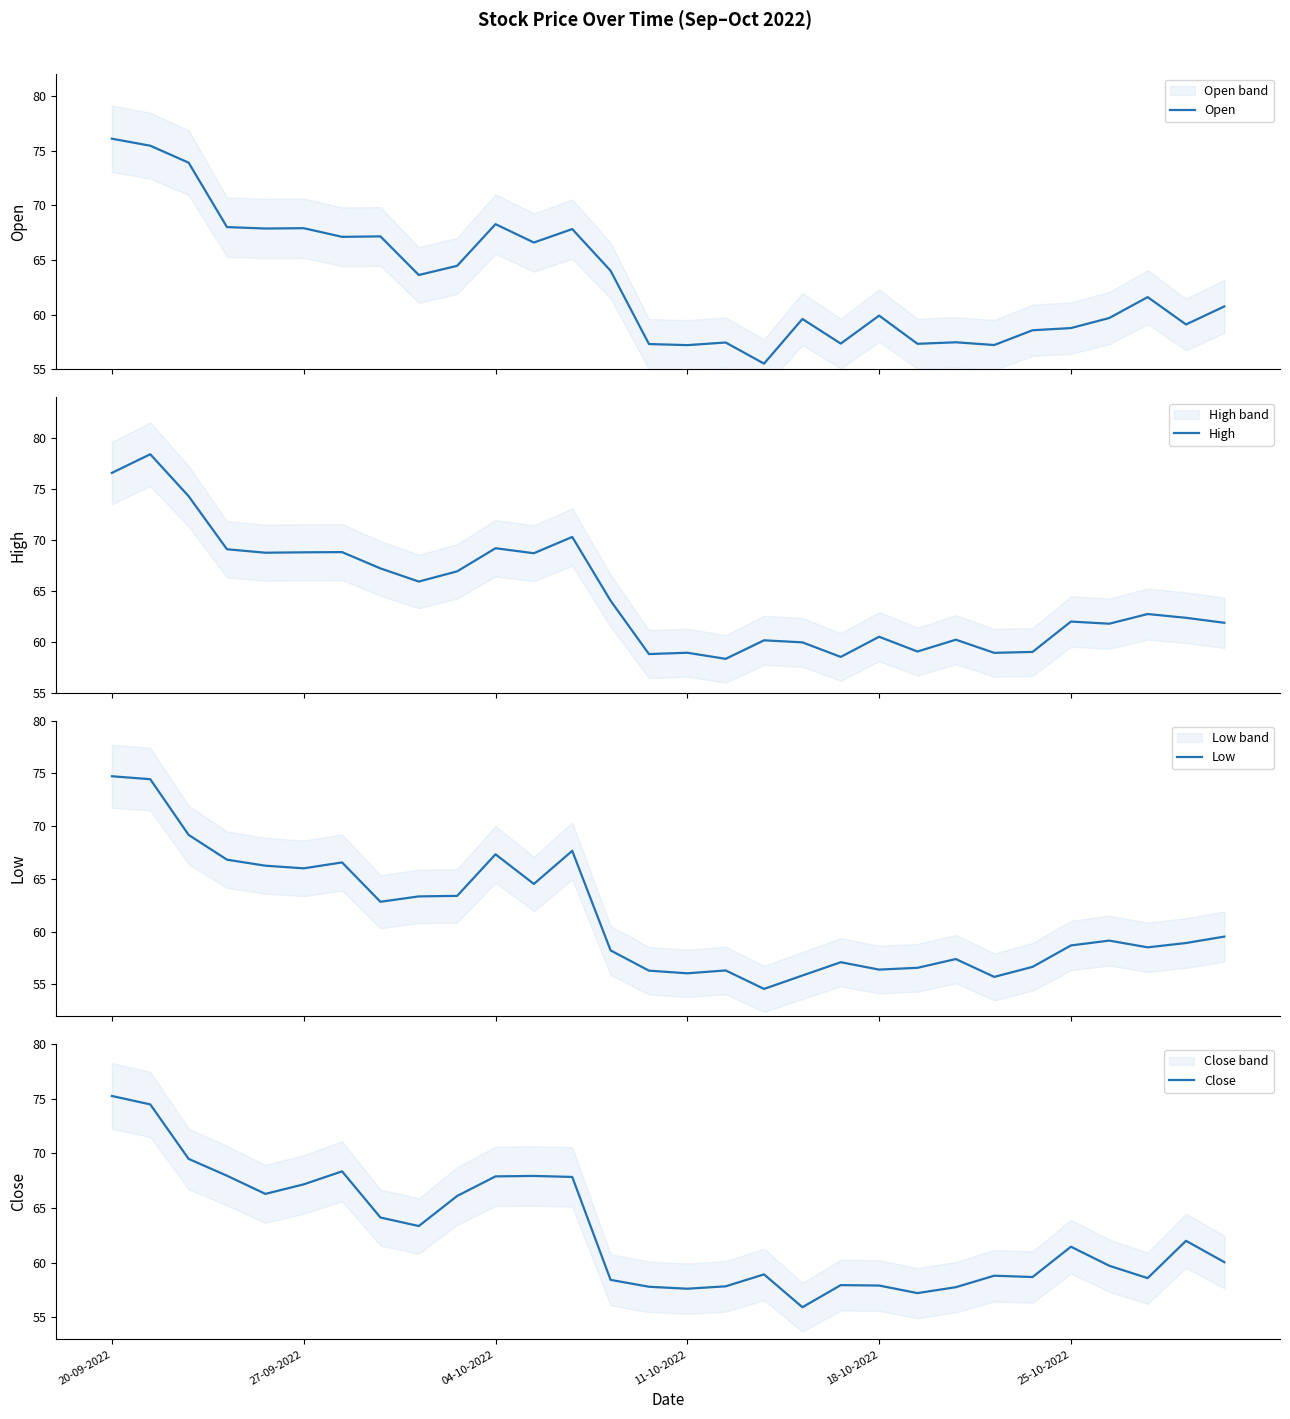

How many categories are shown in the chart?

30